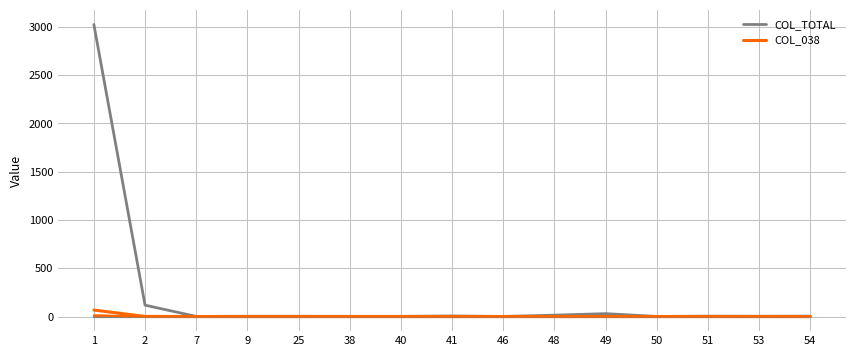

The COL_038 series shows -30 at 7. True or false?

False